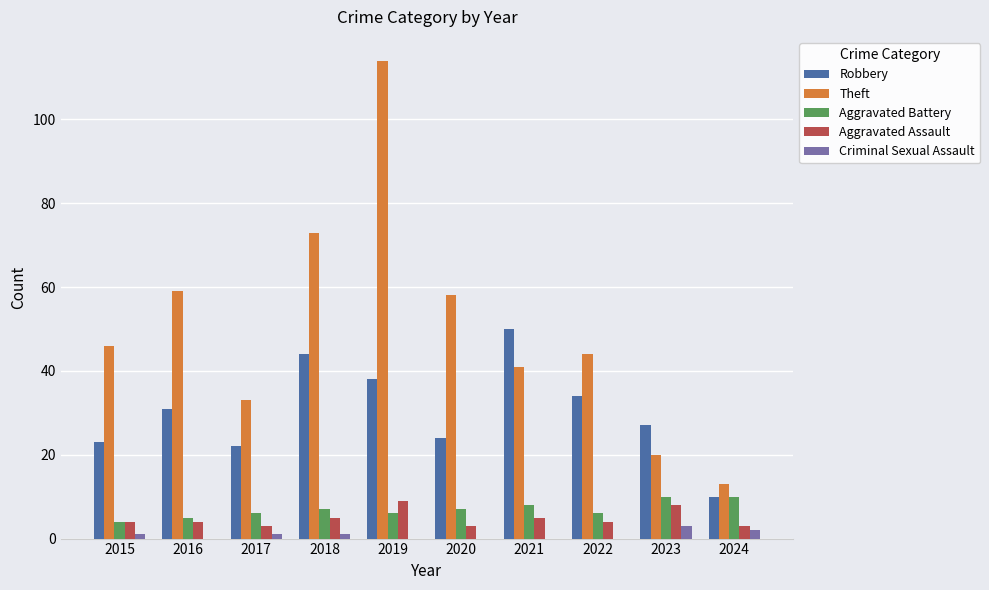

Which label corresponds to the largest value in the chart?

2019